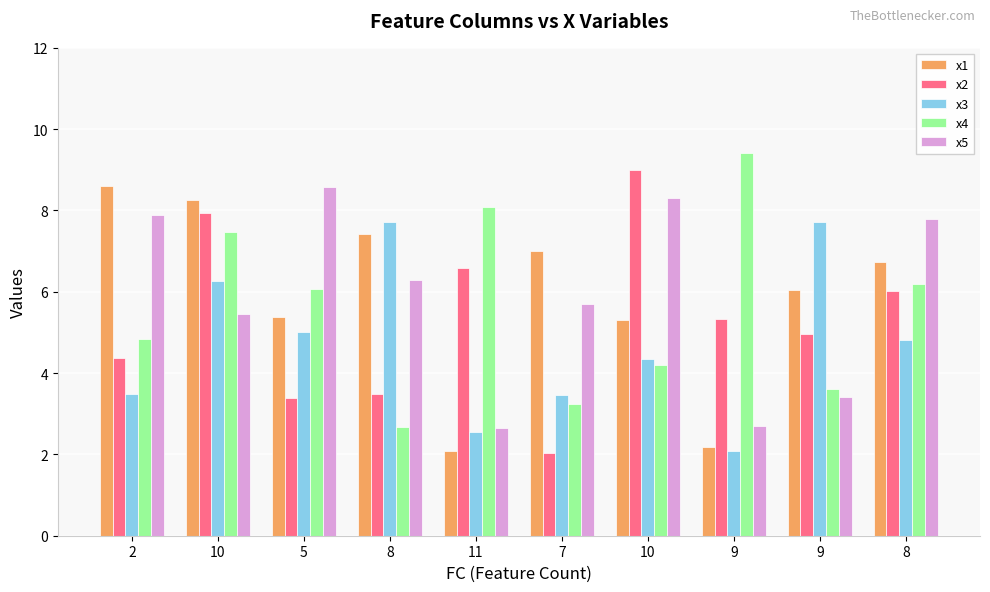

Reading left to right, transcribe all the data shown in this chart.

x1: 8.6	8.3	5.4	7.4	2.1	7.0	5.3	2.2	6.0	6.7
x2: 4.4	7.9	3.4	3.5	6.6	2.0	9.0	5.3	5.0	6.0
x3: 3.5	6.3	5.0	7.7	2.5	3.5	4.4	2.1	7.7	4.8
x4: 4.8	7.5	6.1	2.7	8.1	3.2	4.2	9.4	3.6	6.2
x5: 7.9	5.4	8.6	6.3	2.7	5.7	8.3	2.7	3.4	7.8